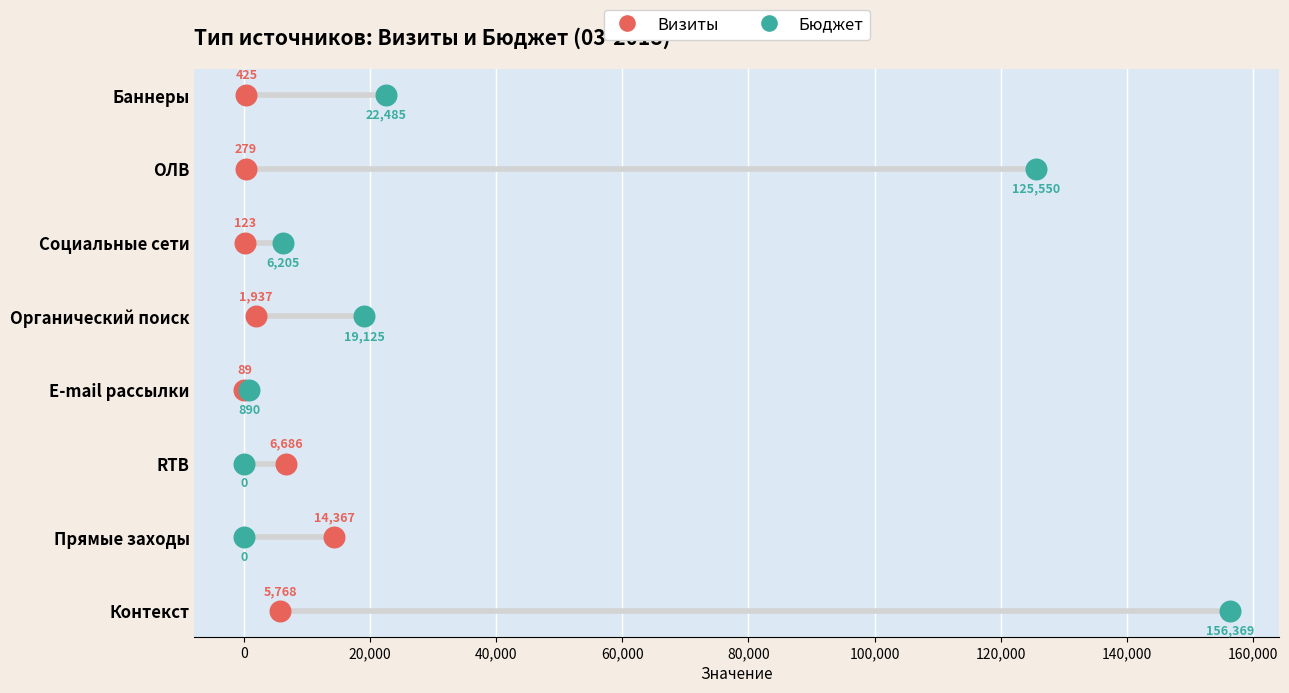

What are all the series names shown in the legend?

Визиты, Бюджет